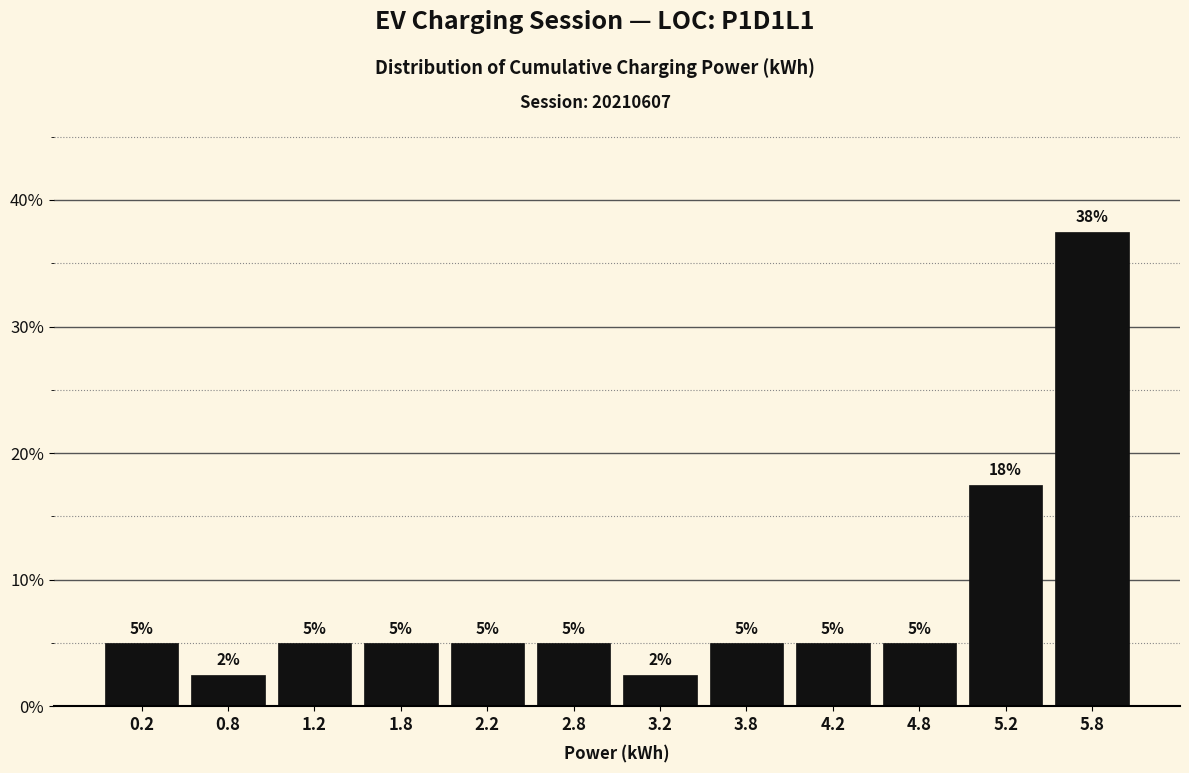

Which range on the x-axis has the tallest bar?

5.5 to 6.0